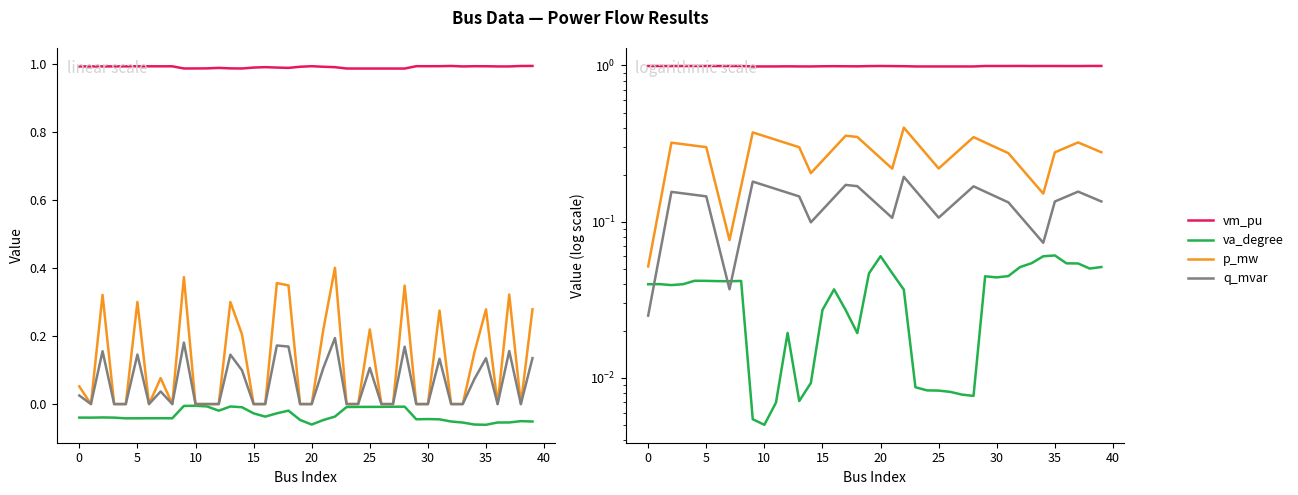

True or false: p_mw and va_degree cross at least once.

False